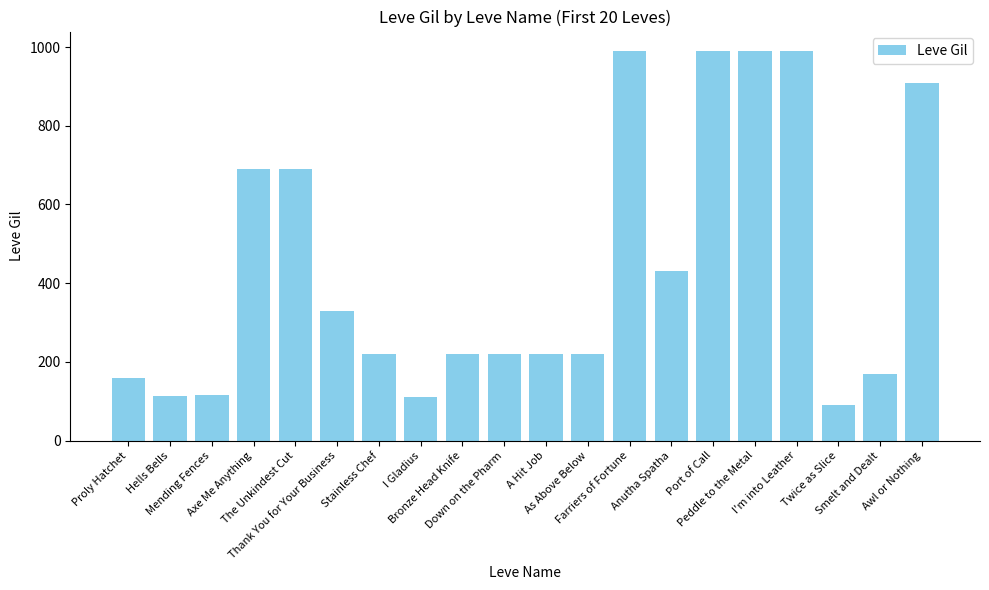

Which has a higher value, Smelt and Dealt or As Above Below?

As Above Below